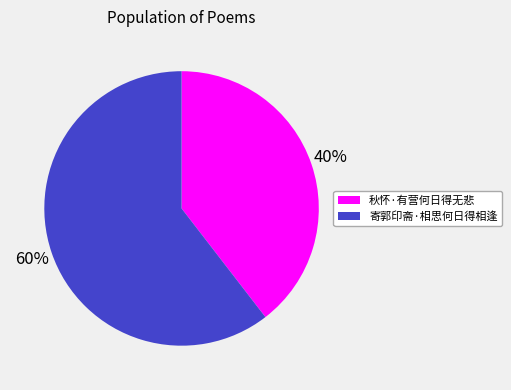

What is the ratio of the value at 秋怀·有营何日得无悲 to the value at 寄郭印斋·相思何日得相逢?

0.7